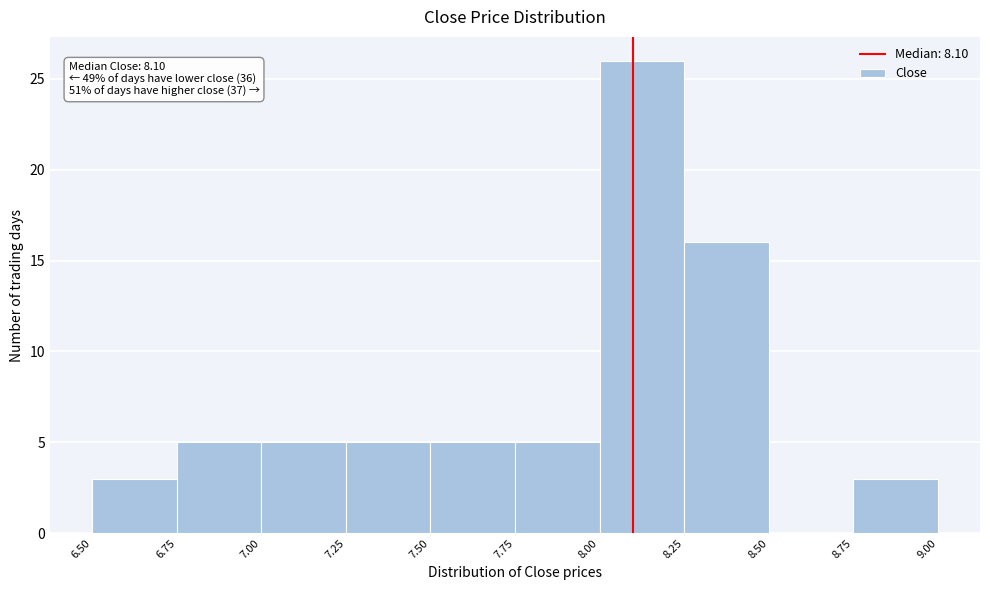

Which range on the x-axis has the tallest bar?

8.00 to 8.25